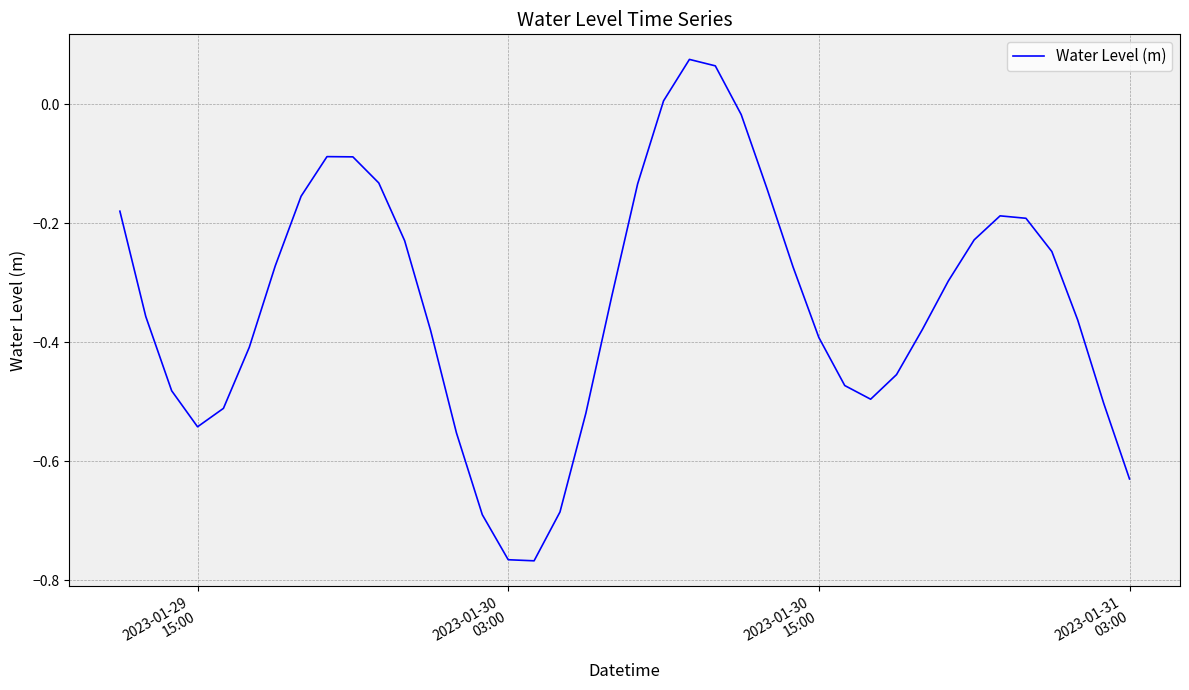

What is the difference between the maximum and minimum values?

0.8